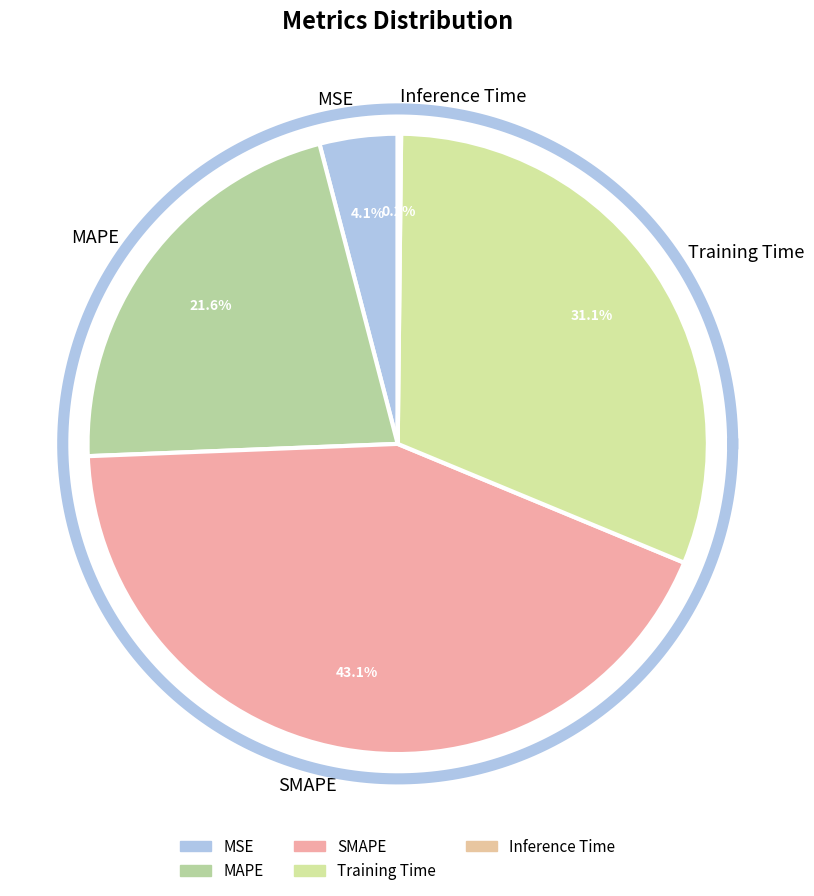

Which slice is the smallest?

Inference Time